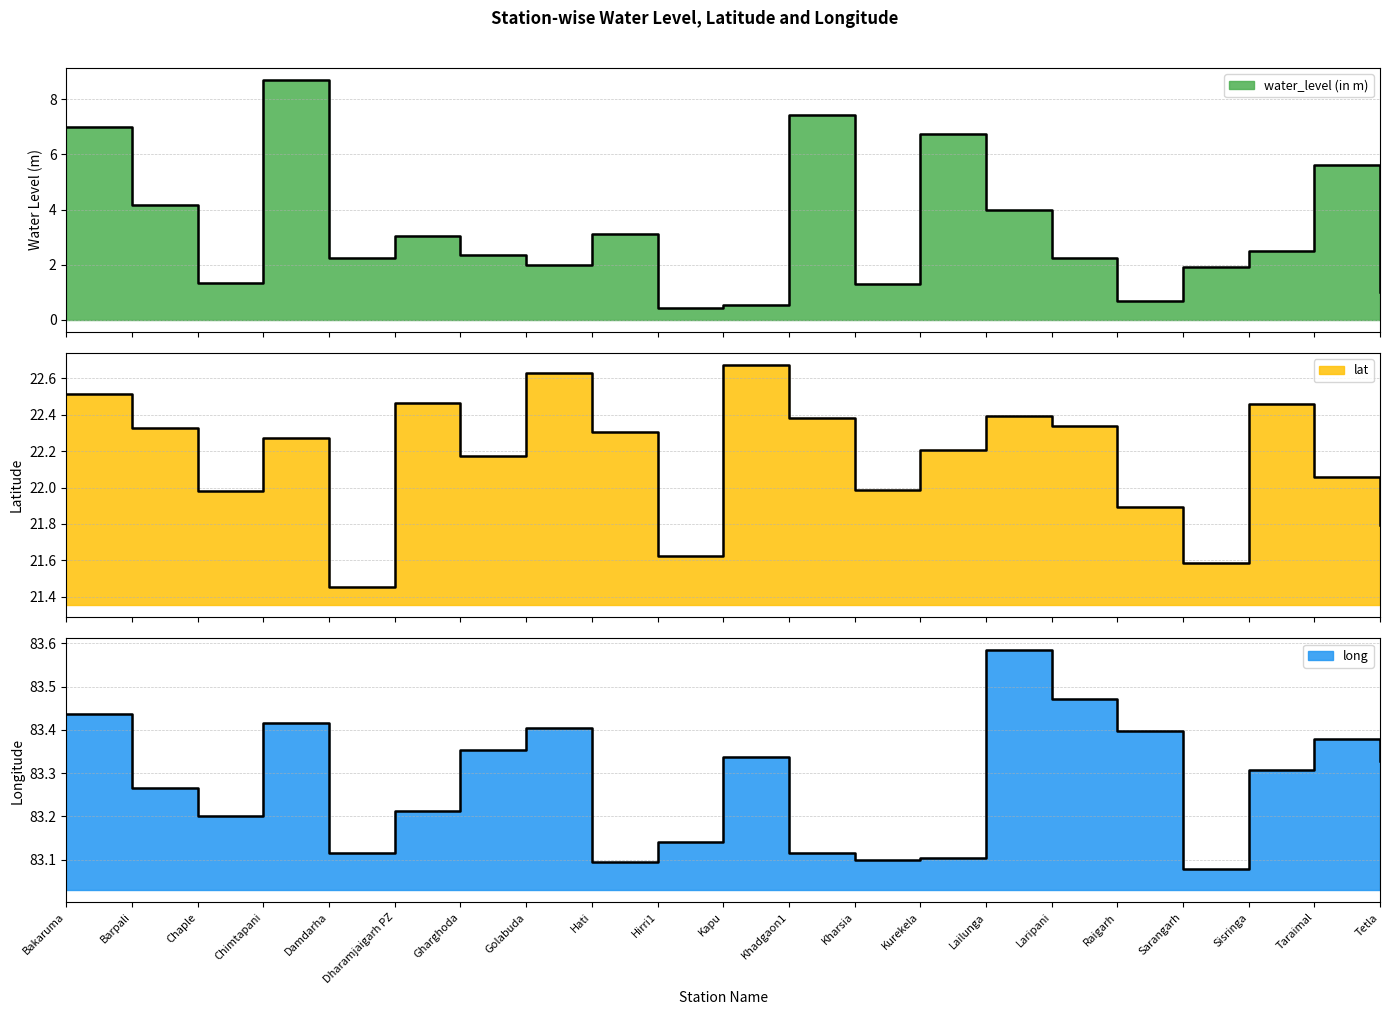

Between Kharsia and Damdarha, which is larger?

Damdarha